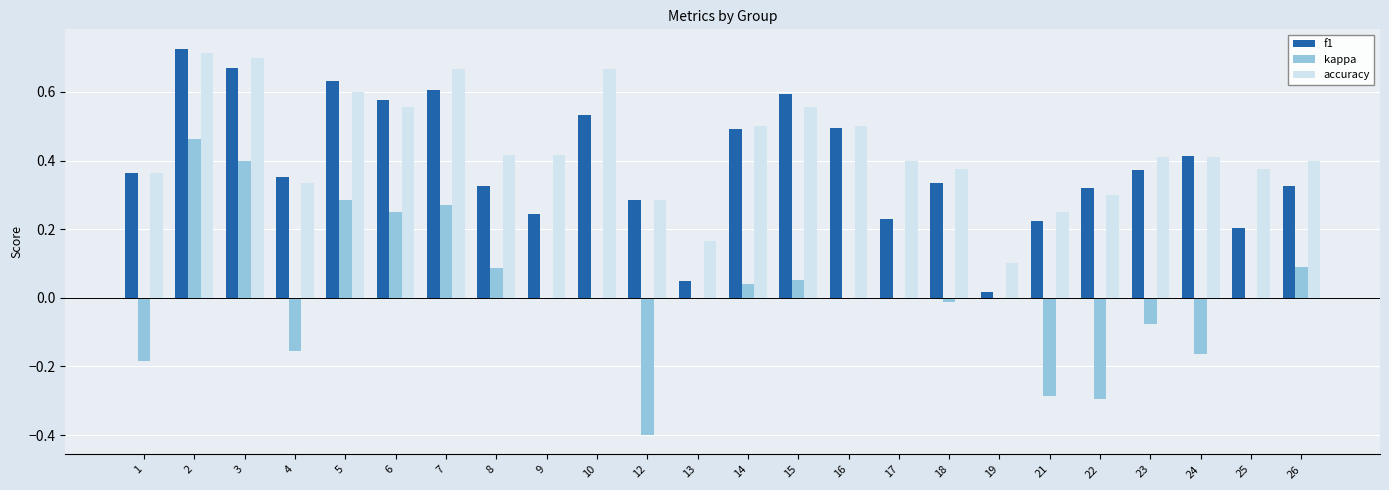

Count the number of data series in this chart.

3